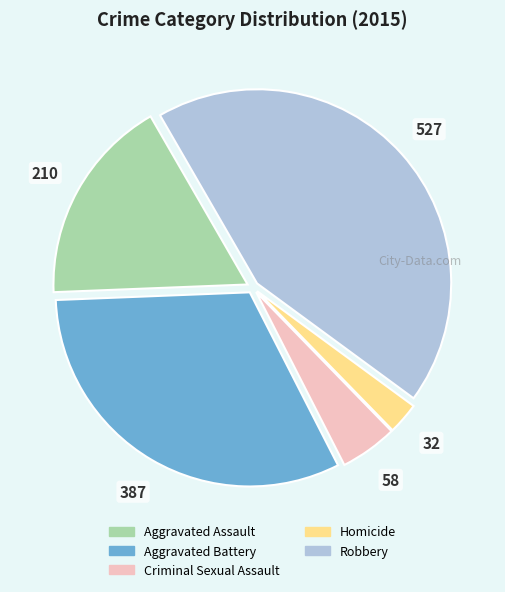

Which slice is the largest?

Robbery